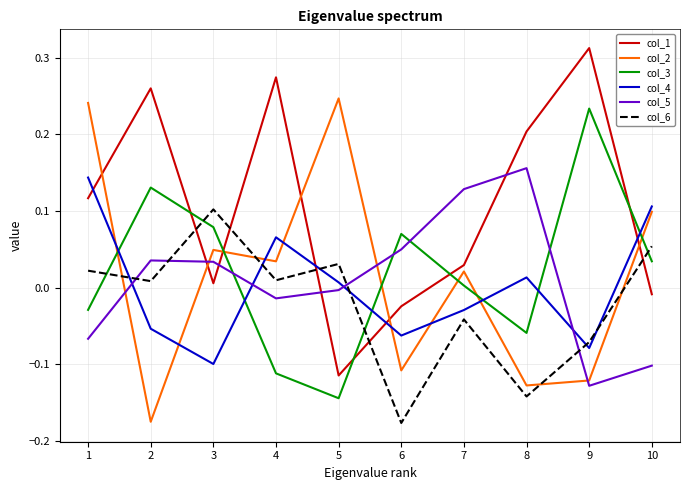

Which category has the lowest value in the col_6 series?

6